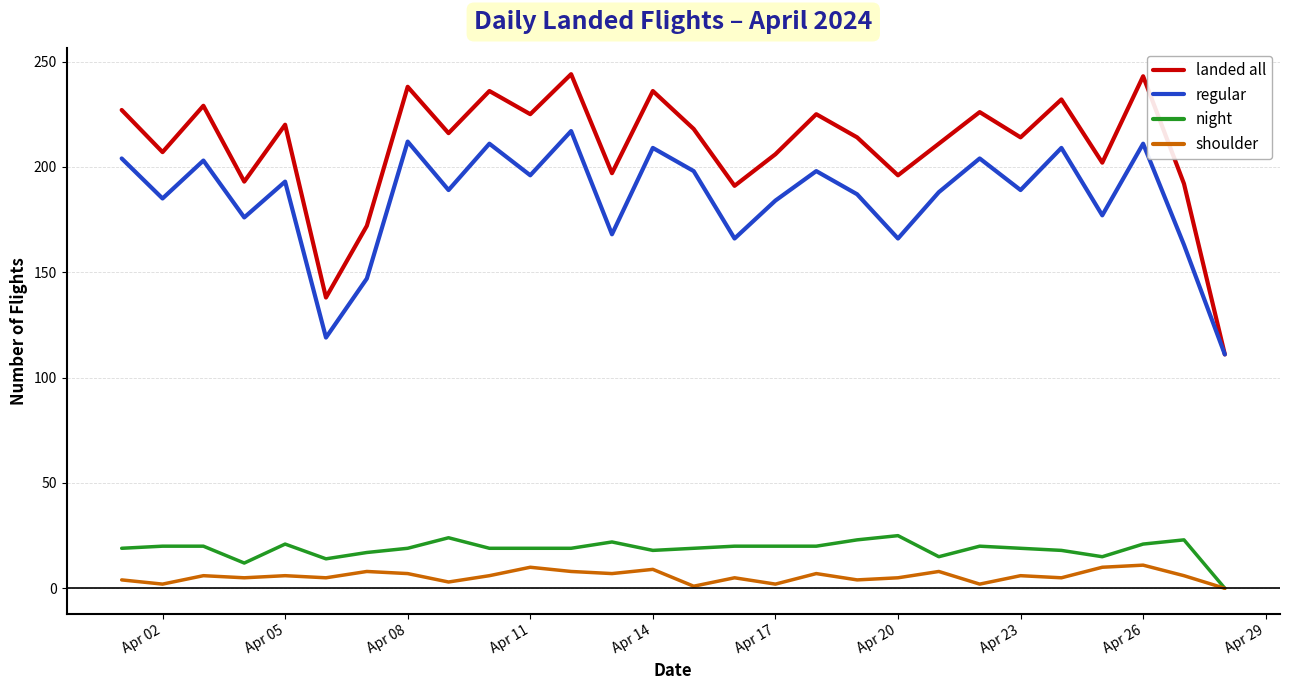

True or false: regular has more than 1 points higher than both neighbors.

True